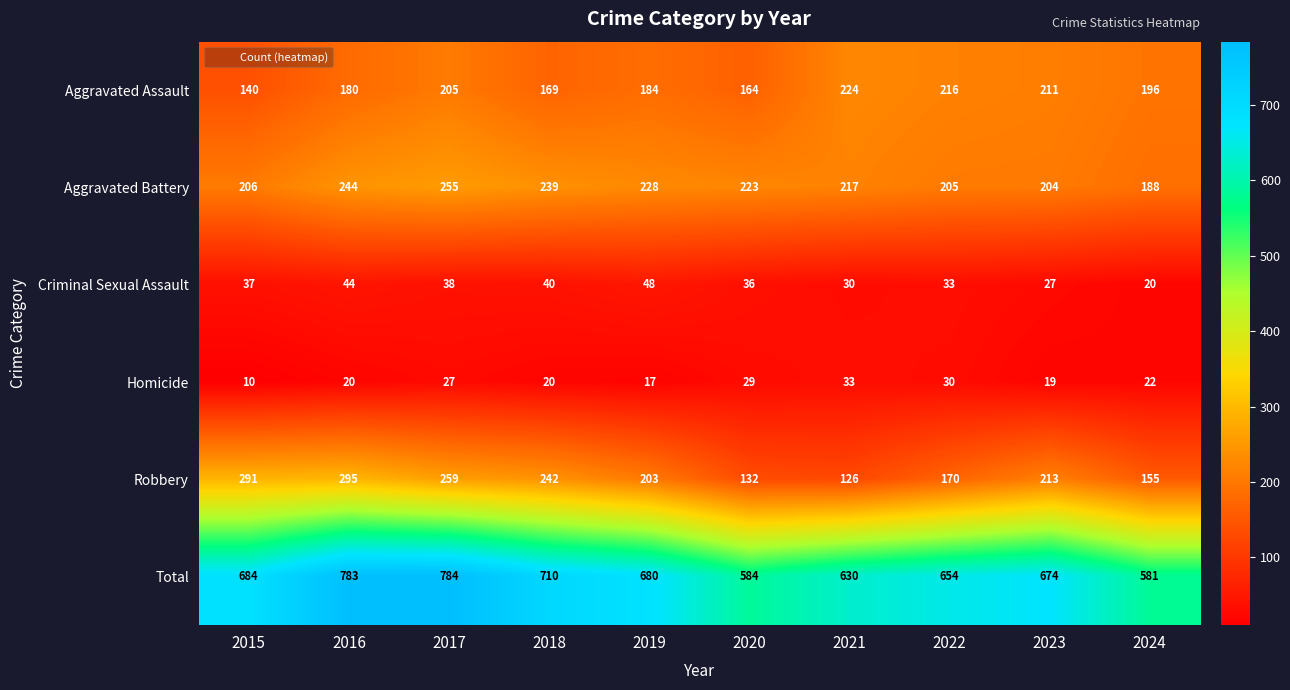

What is the difference between the highest and lowest values at 2017?

757